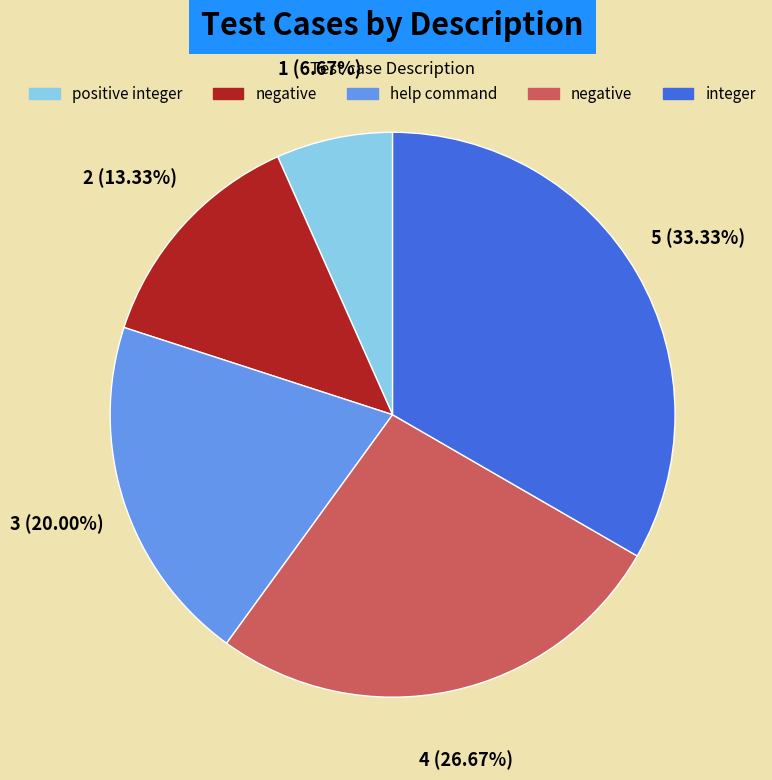

Does any single category account for the majority?

No